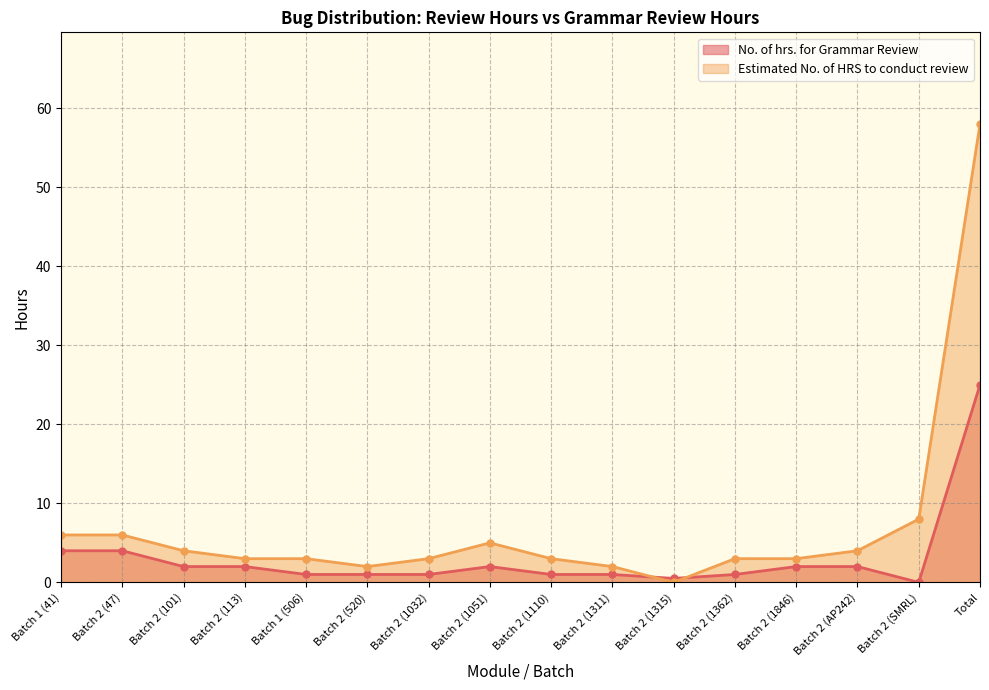

Which label corresponds to the smallest value in the chart?

Batch 2 (SMRL)